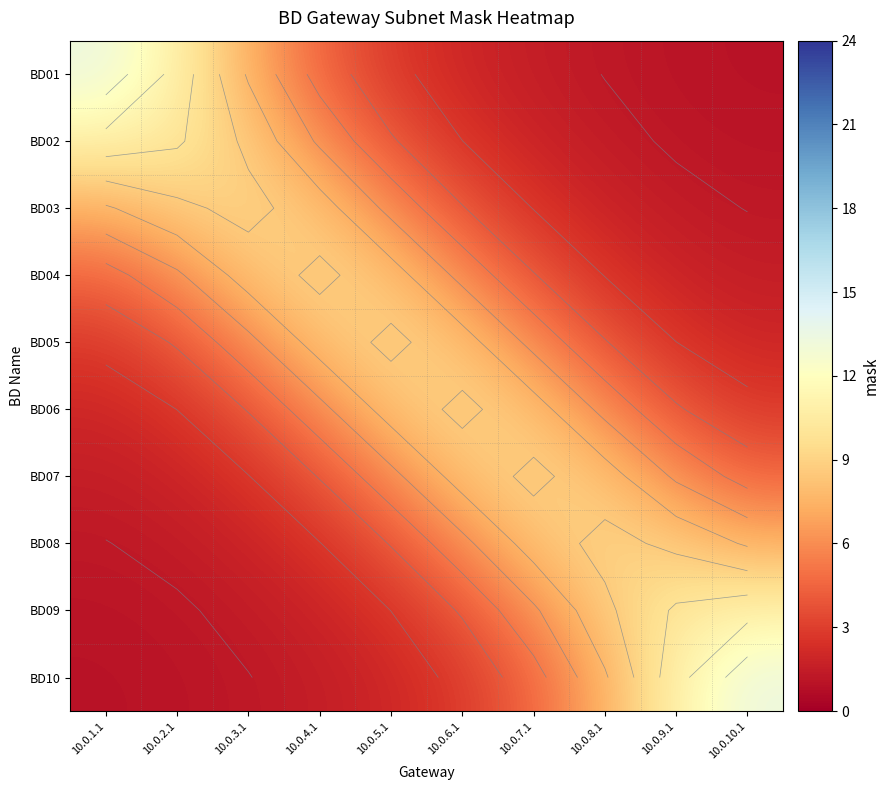

The value of BD01 at 10.0.9.1 is 0.6. True or false?

False